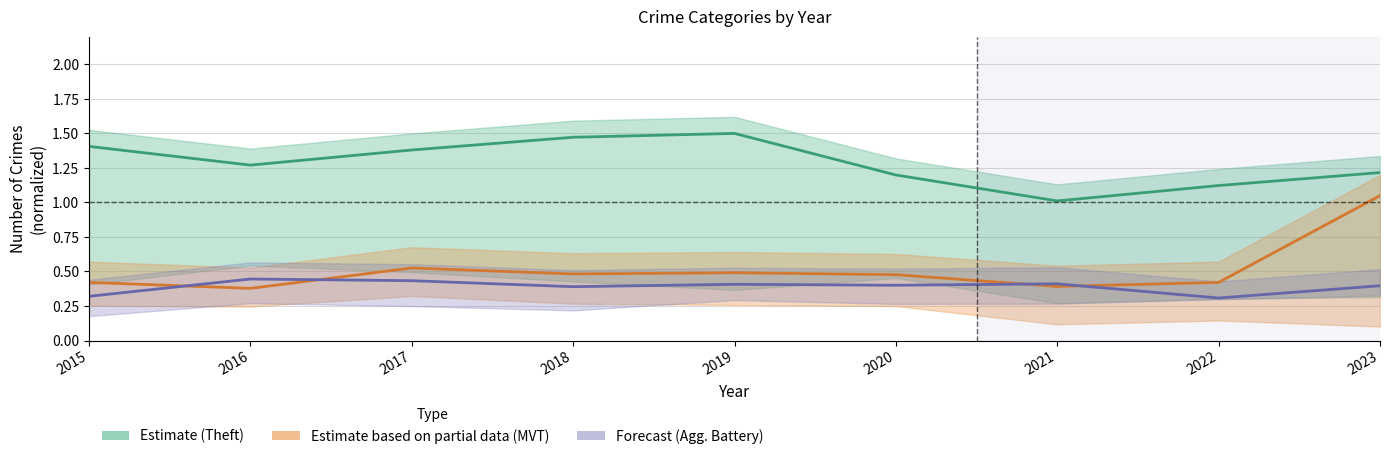

At which category does Motor Vehicle Theft (Partial) reach its first local peak?

2017